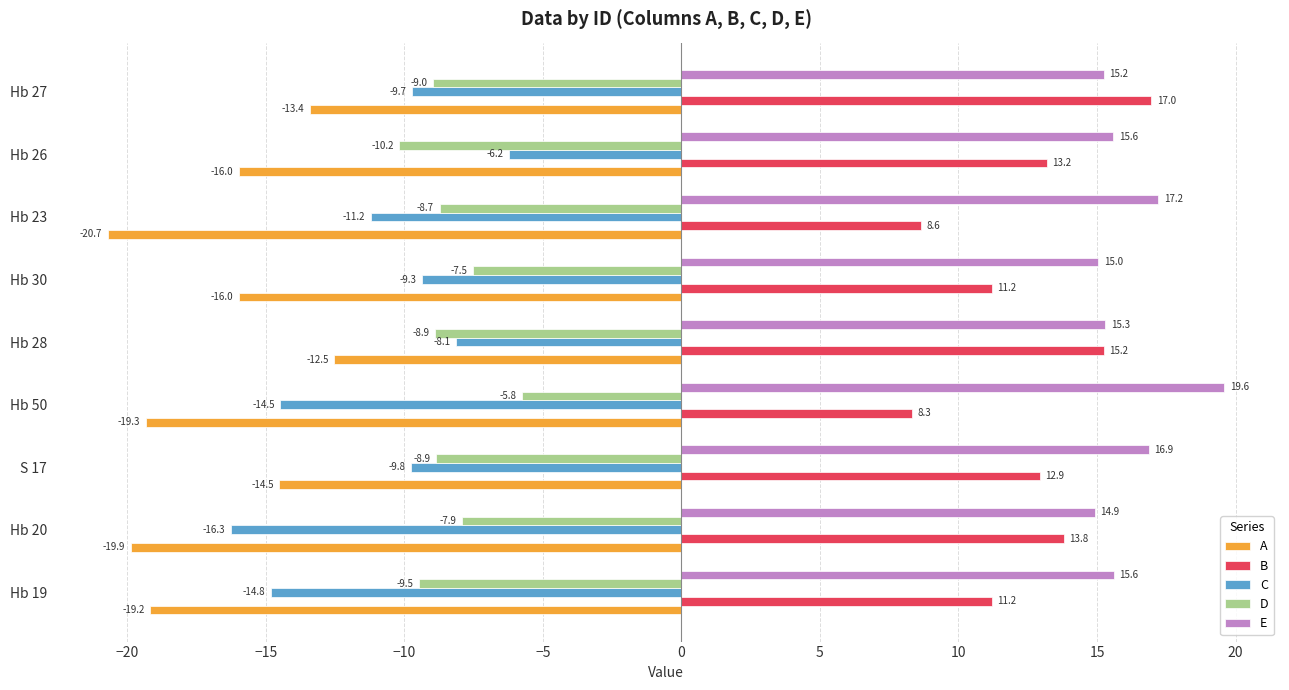

What is the maximum value for A?

-12.5